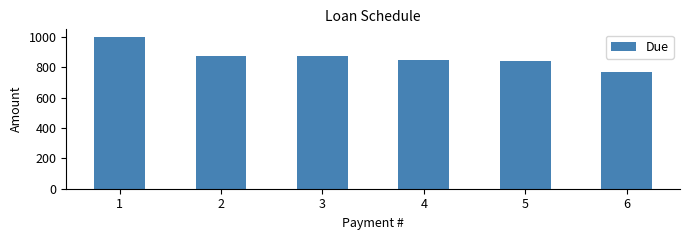

What is the value of the 6th bar from the left?

766.7